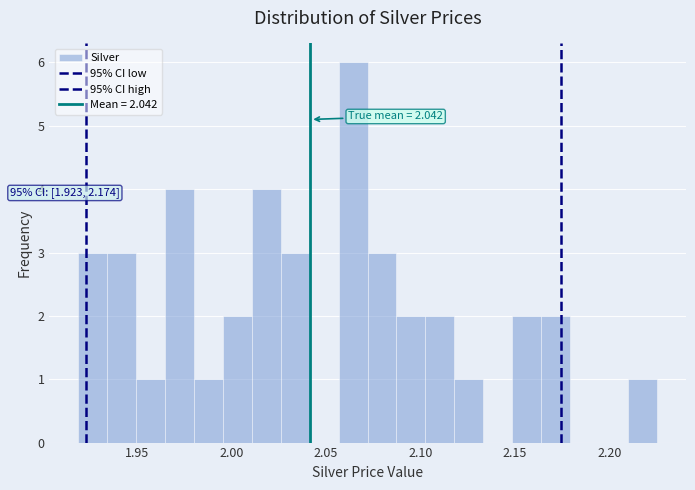

Around what value on the x-axis is the tallest bar? Give the approximate position of its centre, as read against the axis.

2.065